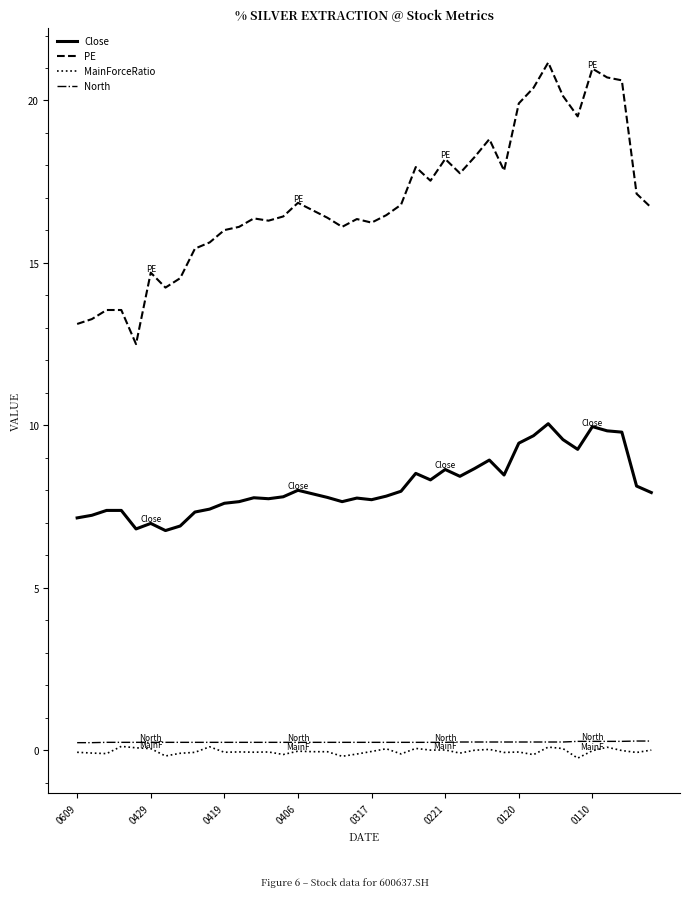

True or false: Close and North cross at least once.

False